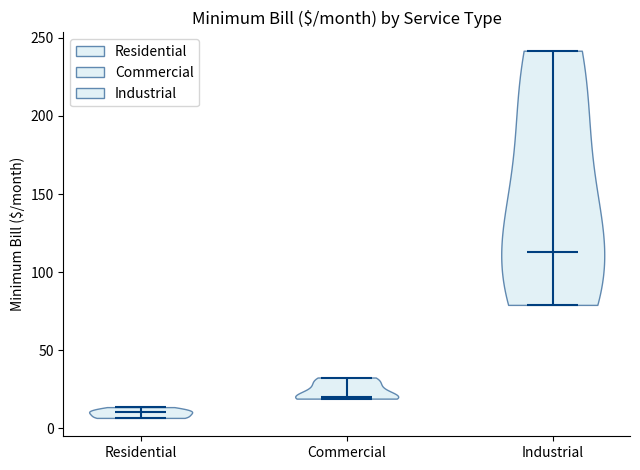

Reading left to right, read every violin against the y-axis: where its median line is, and the lowest and highest points it reaches. The values are not printed on the chart, so give them approximately, as read against the axis.

Residential: median line 10, lowest point 5, highest point 15
Commercial: median line 20, lowest point 20, highest point 30
Industrial: median line 115, lowest point 80, highest point 240